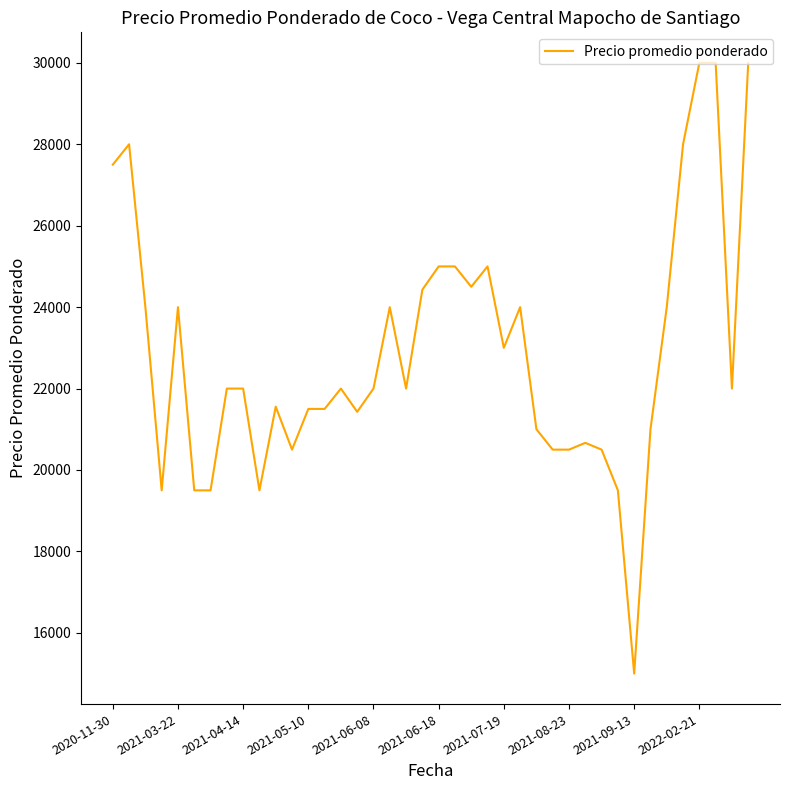

What is the greatest value displayed?

30000